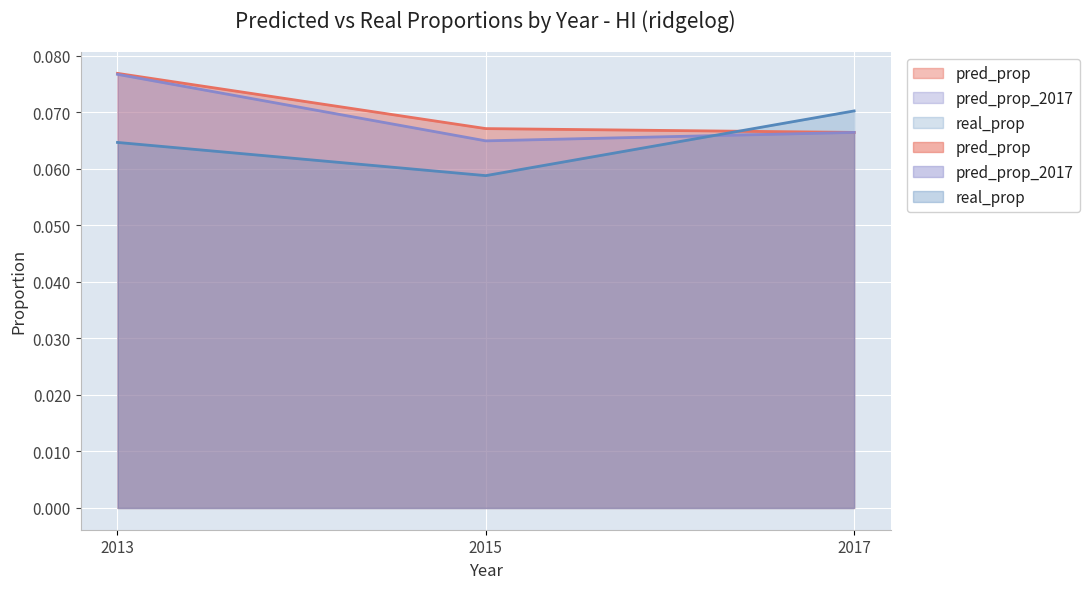

How many lines are shown in the chart?

3